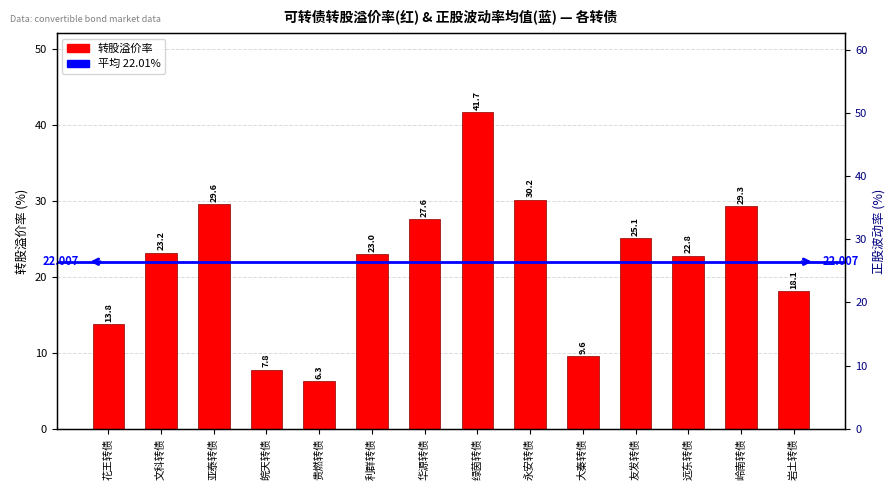

True or false: the data shows 11.1 at 岭南转债.

False